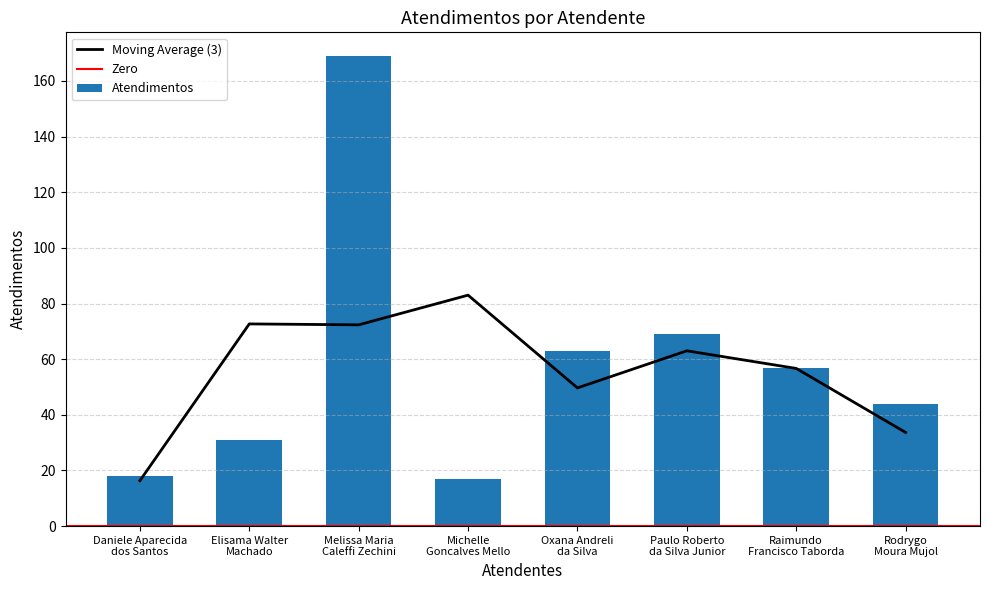

What is the maximum value shown in the chart?

169